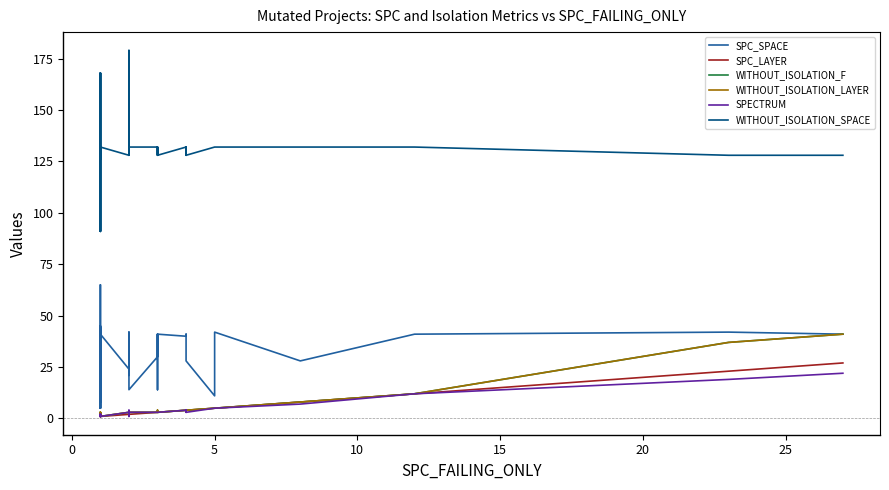

What is the value of the SPC_LAYER point at the 20th from the left?

2